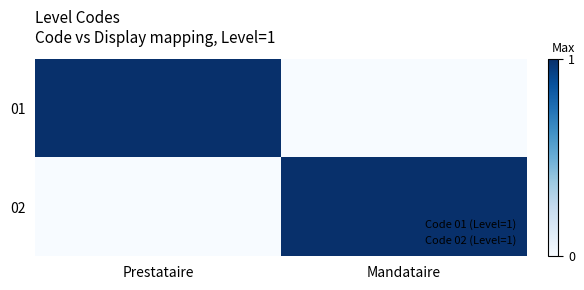

Which series has the largest range (max minus min)?

01